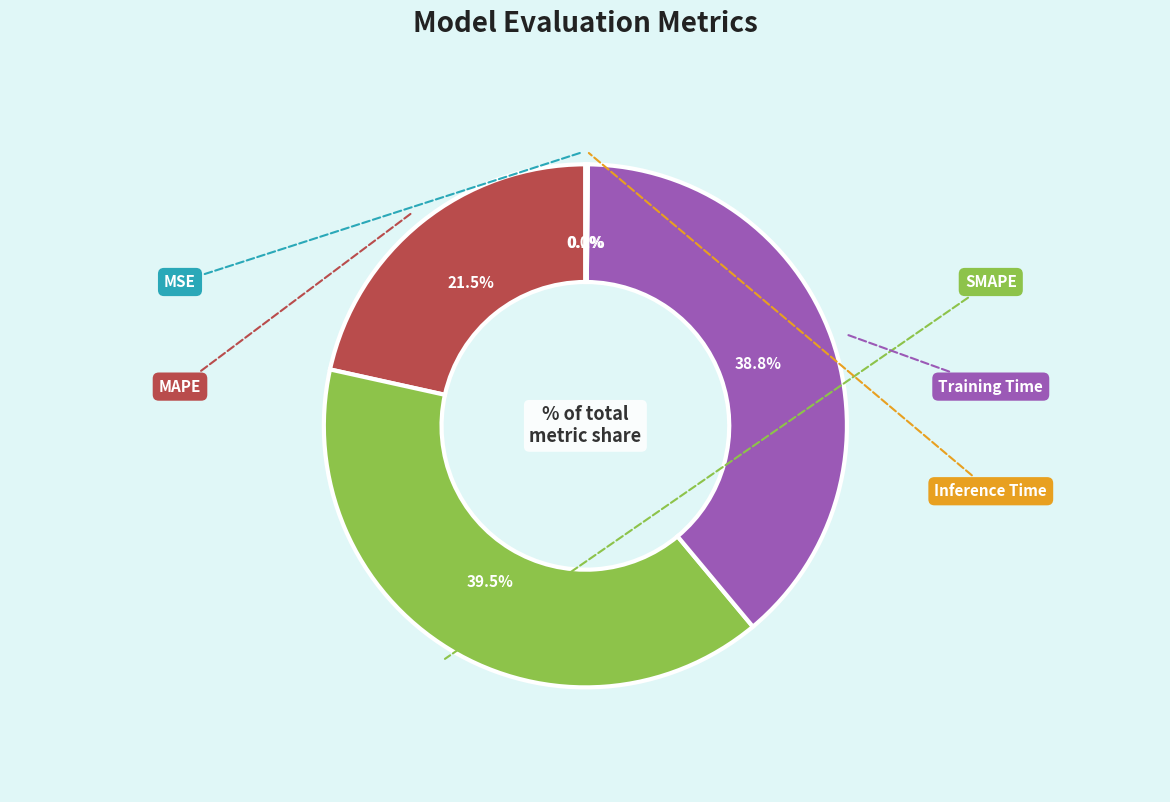

Count the number of slices in the pie.

5